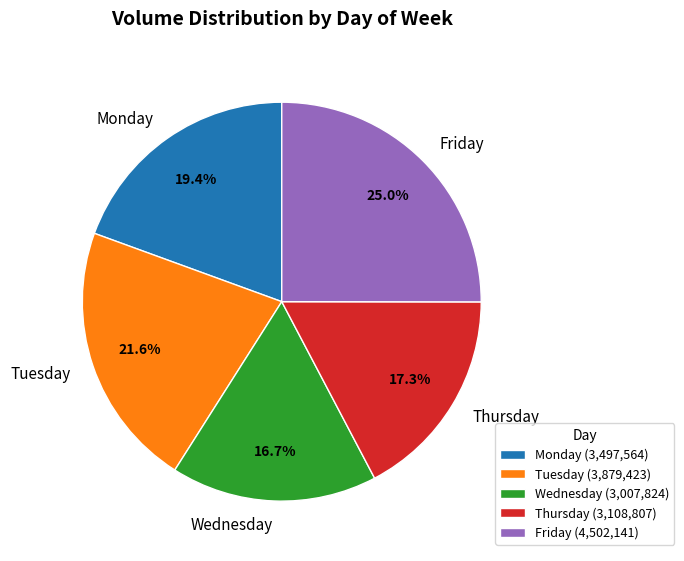

What is the total percentage of Monday and Wednesday?

36.1%